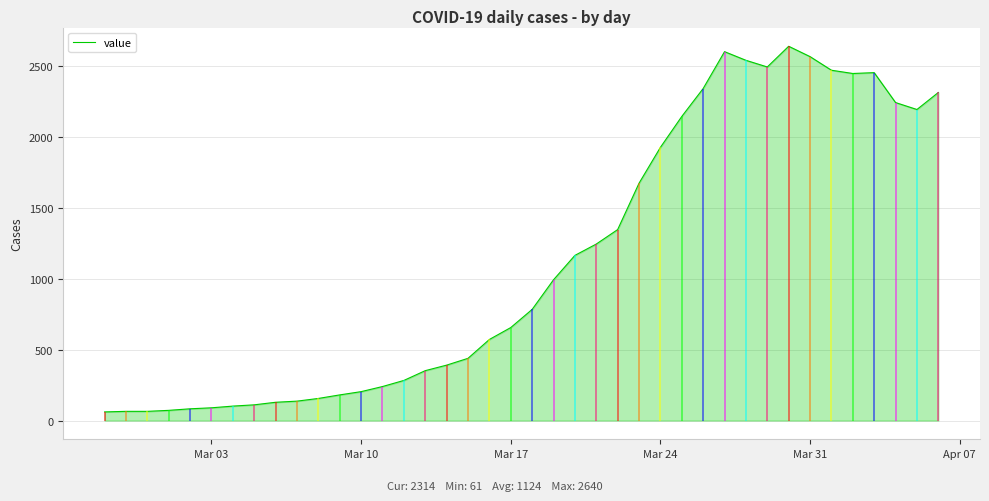

What is the lowest value of the value series?

61